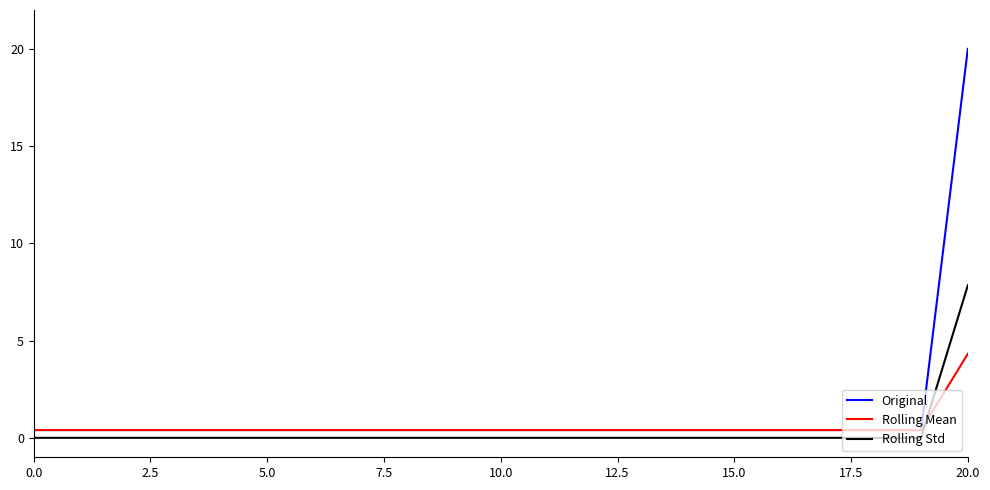

What is the maximum value for Original?

20.0